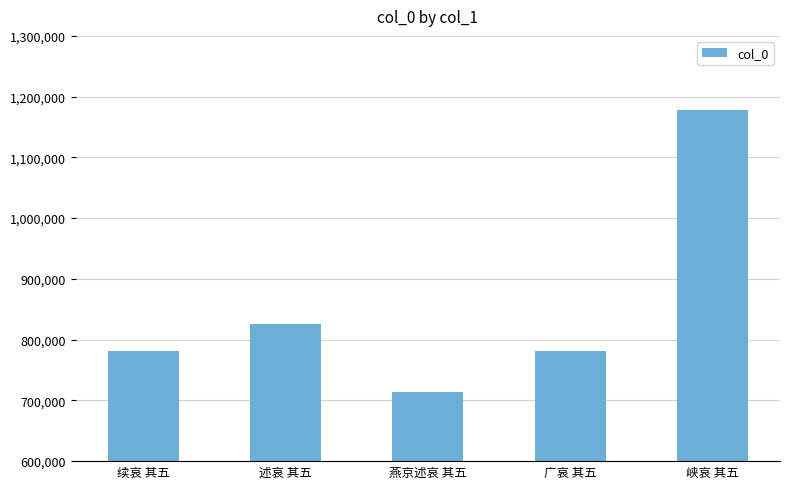

What is the sum of all values?

4280226